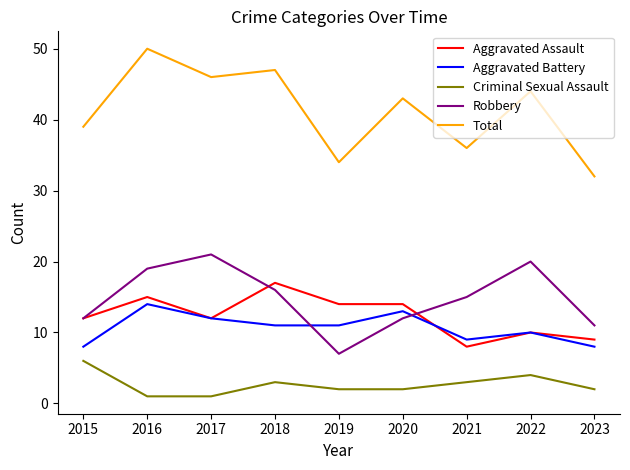

Rank the series by their maximum value, from lowest to highest.

Criminal Sexual Assault, Aggravated Battery, Aggravated Assault, Robbery, Total